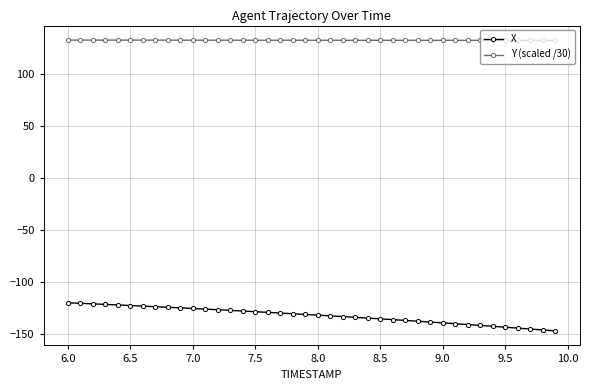

Which series has the widest spread of values?

X